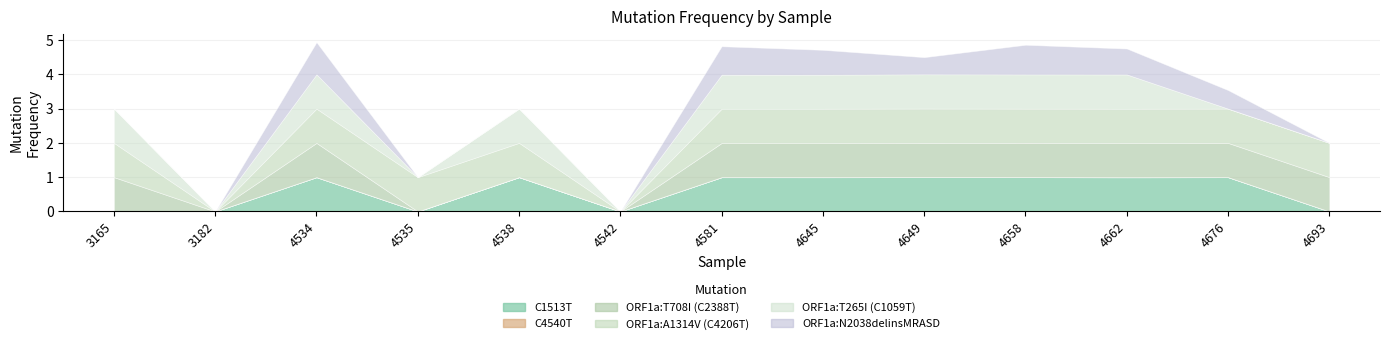

The value of ORF1a:A1314V (C4206T) at 4649 is 1.0. True or false?

True